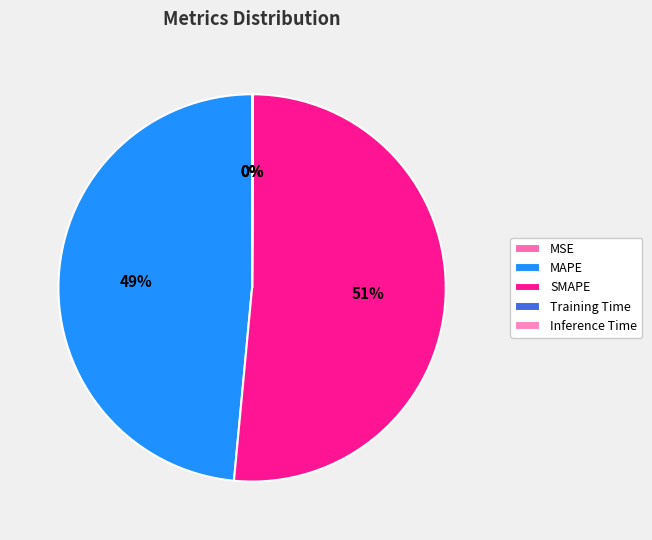

How many segments does this pie chart have?

5